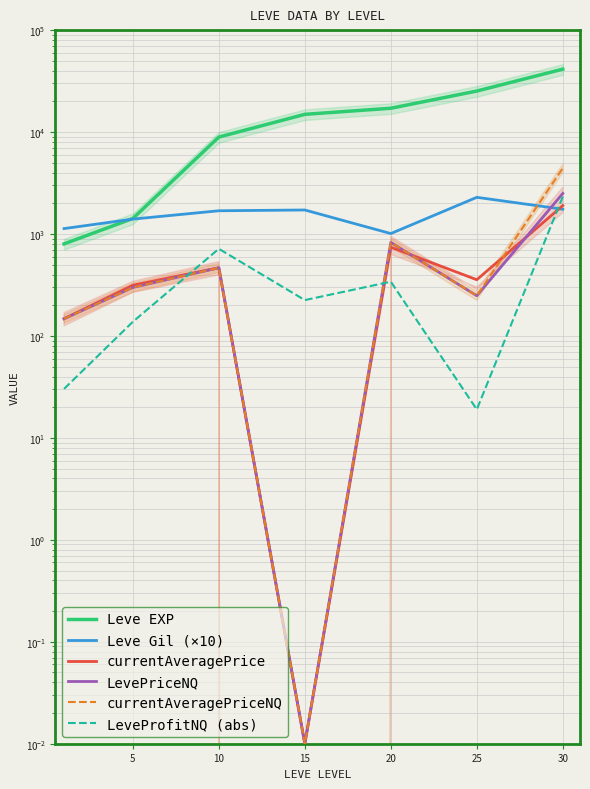

What is the minimum value for Leve EXP?

800.0